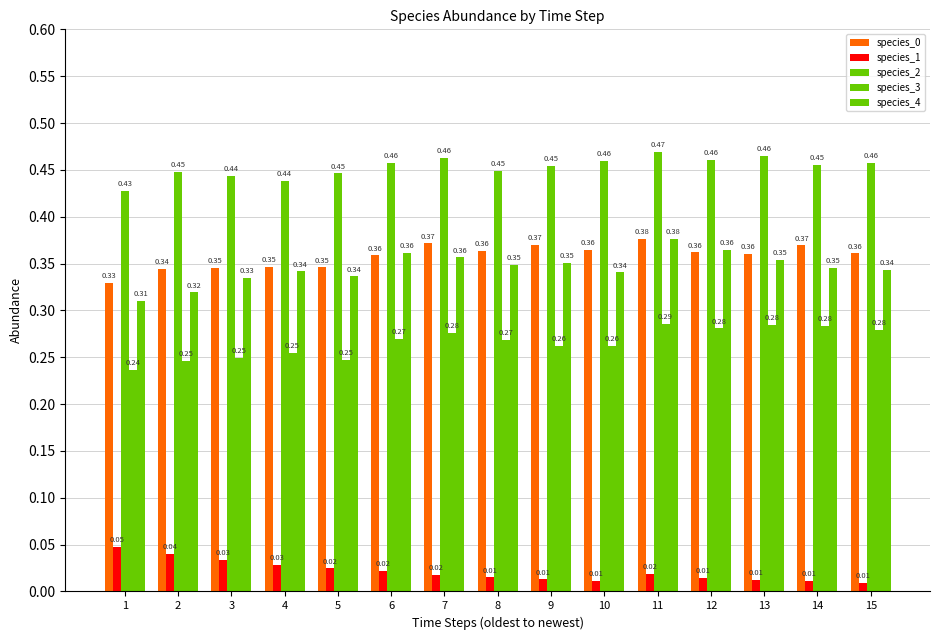

Count the number of categories in the chart.

15